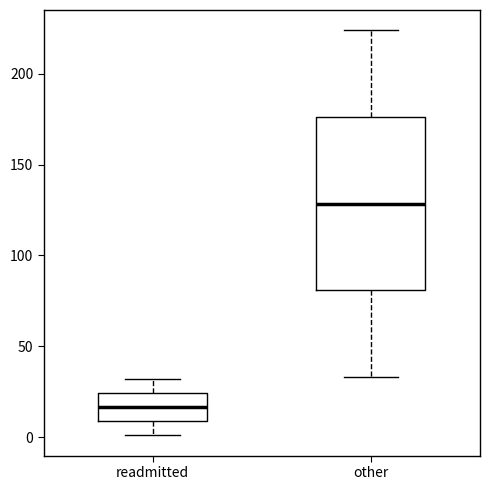

Reading left to right, read every box against the y-axis: the position of its median line, the range the box covers, and the ends of its whiskers. The values are not printed on the chart, so give them approximately, as read against the axis.

readmitted: median 15, box 10 to 25, whiskers 0 to 30
other: median 130, box 80 to 175, whiskers 35 to 225